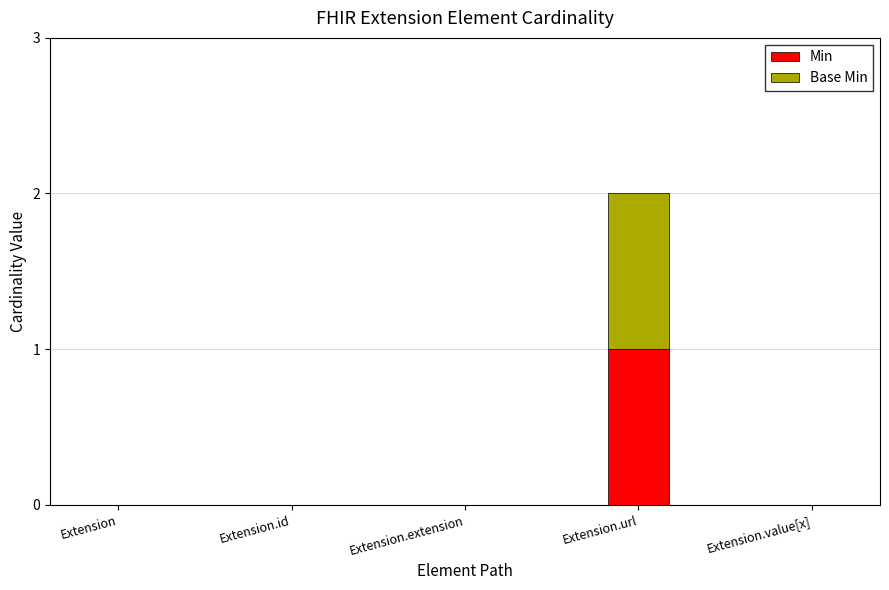

At which category is the sum across all series the highest?

Extension.url